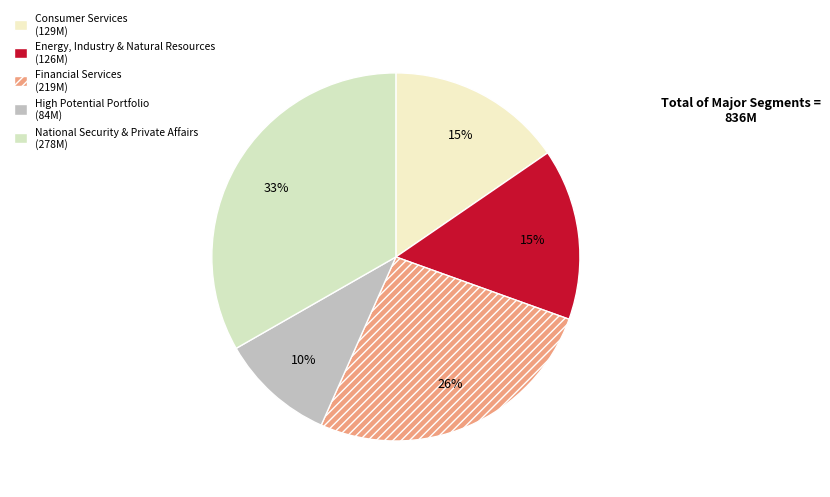

The High Potential Portfolio slice represents 20% of the pie. True or false?

False